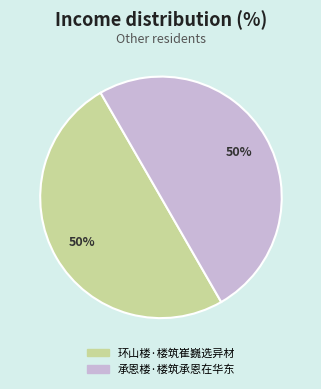

Is it true that 环山楼·楼筑崔巍选异材 is 50% of the pie?

True